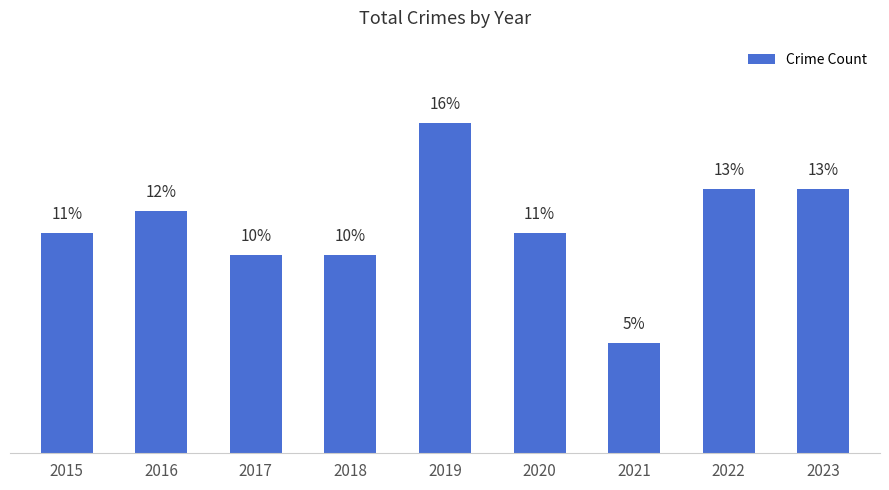

Reading left to right, list all the values displayed in this chart.

10.8	11.8	9.7	9.7	16.1	10.8	5.4	12.9	12.9